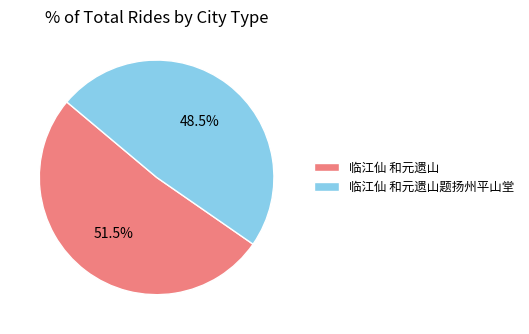

Which slice is the smallest?

临江仙 和元遗山题扬州平山堂